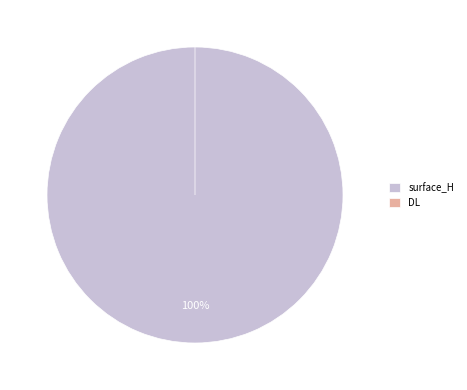

The surface_H slice represents 94% of the pie. True or false?

False